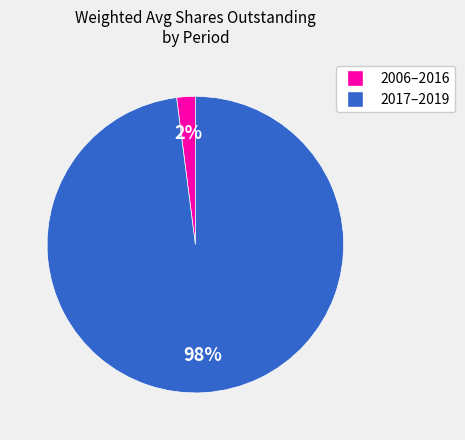

To the nearest percent, what is the average slice percentage?

50%